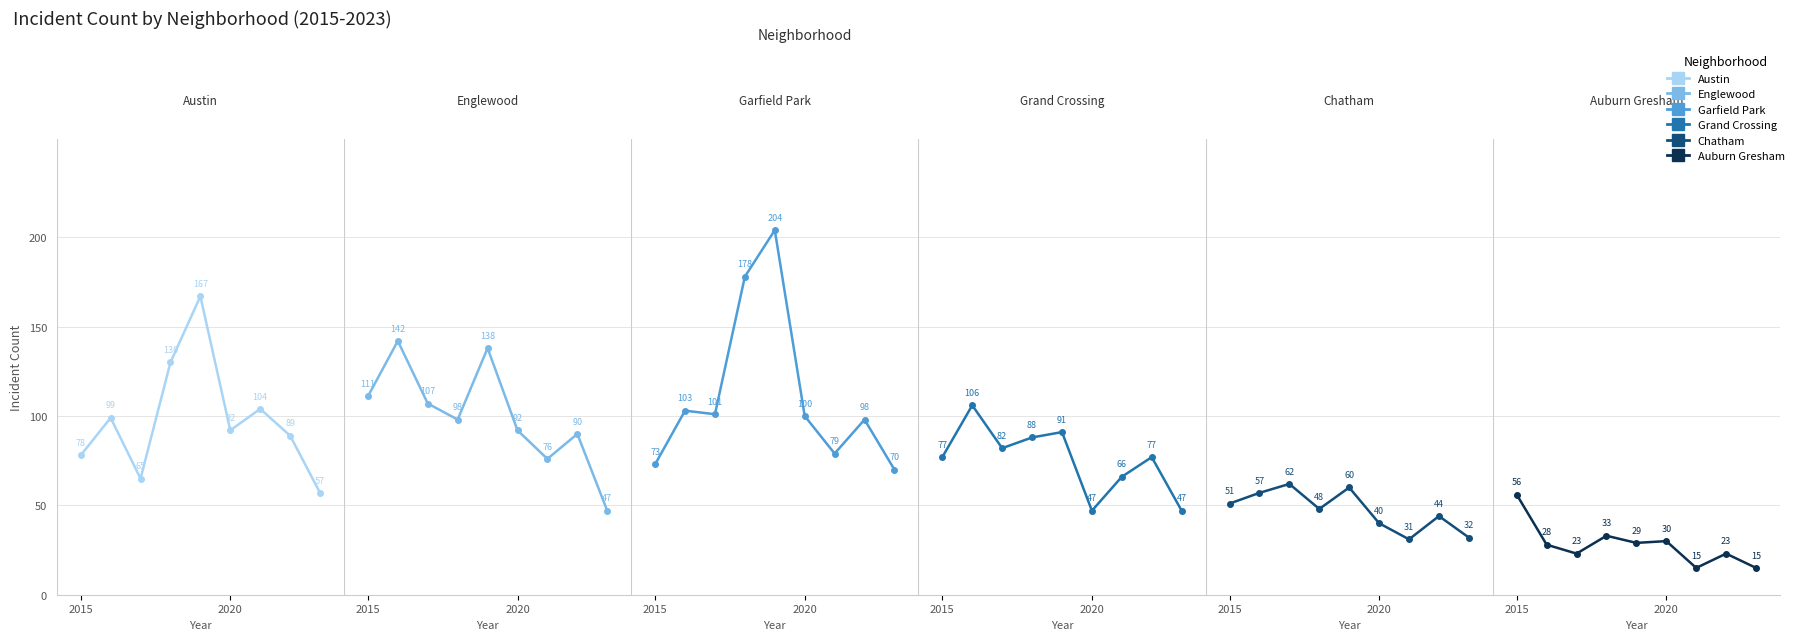

What is the maximum value for Grand Crossing?

106